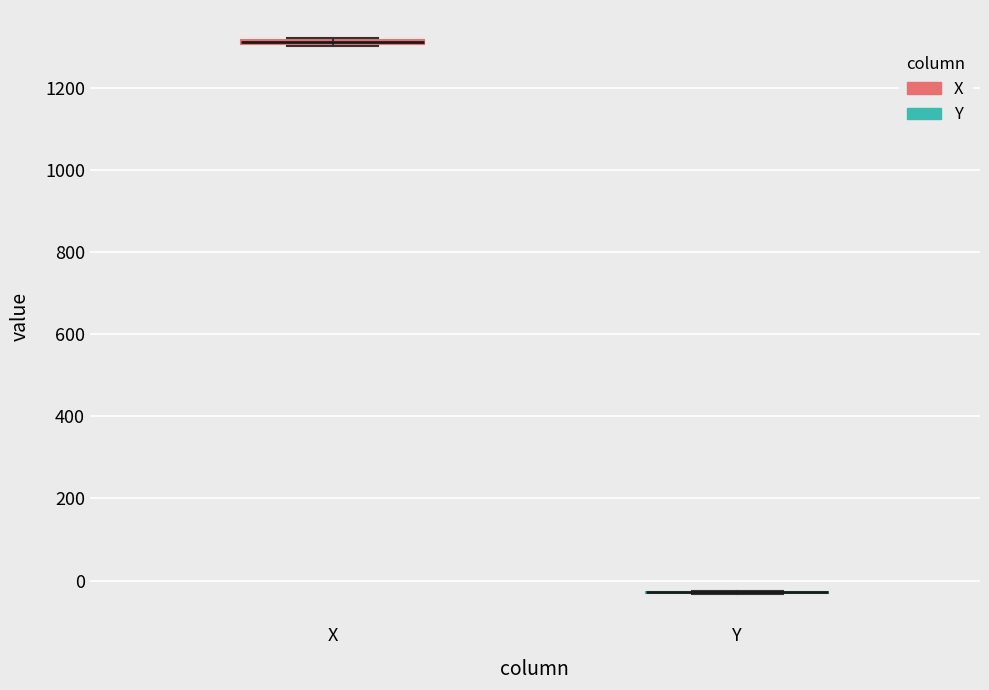

Where is the upper edge of the box for X on the y-axis? The values are not printed on the chart, so give them approximately, as read against the axis.

1320